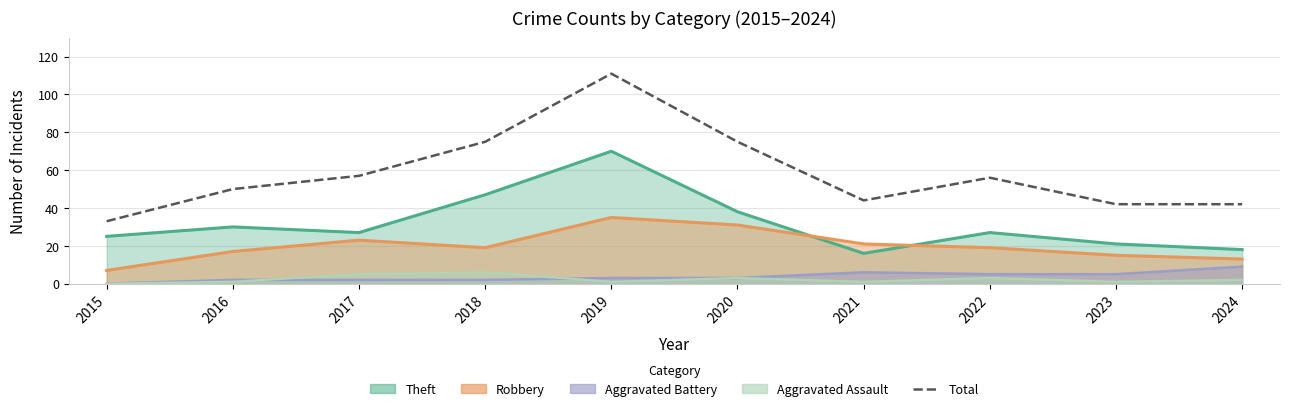

Where is the first local maximum?

2019